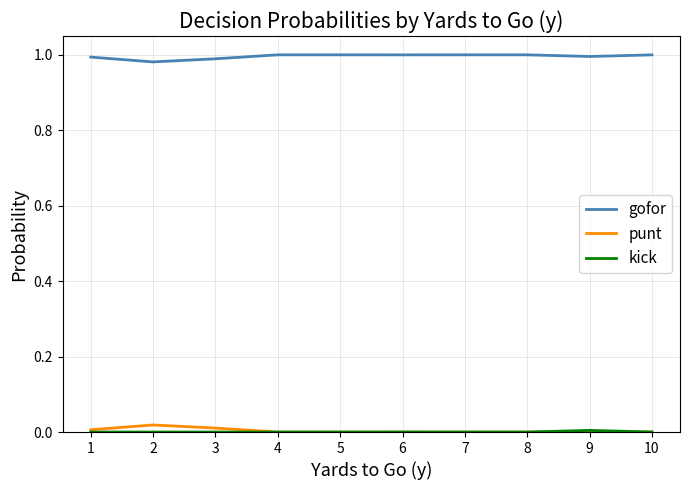

How many lines are shown in the chart?

3